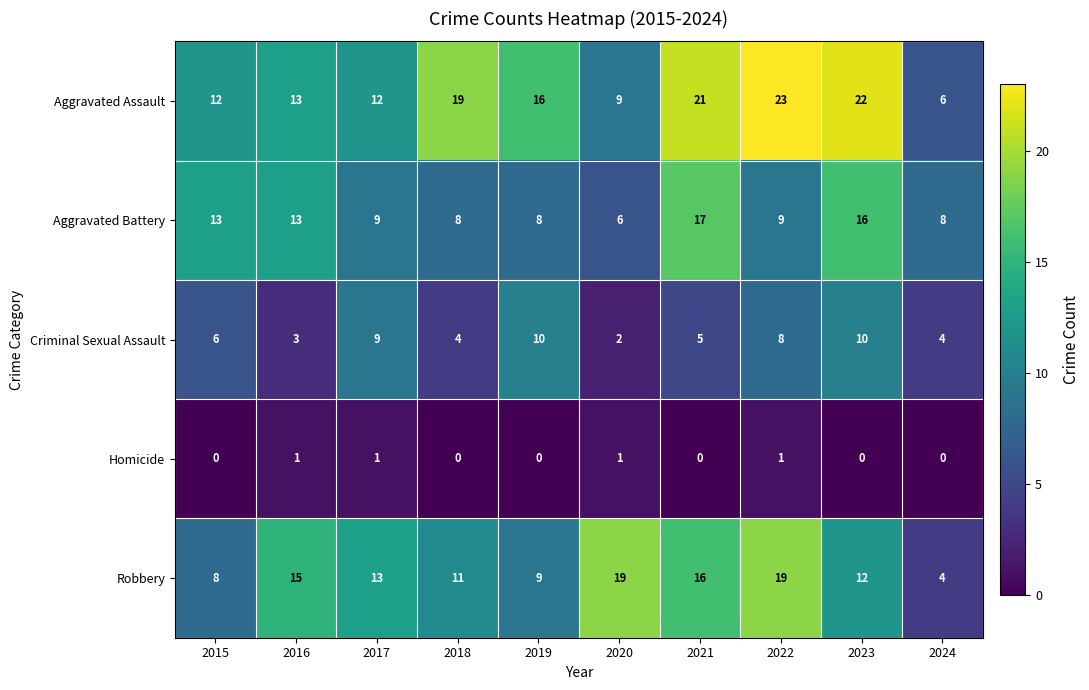

Is it true that Homicide equals 0 at 2024?

True